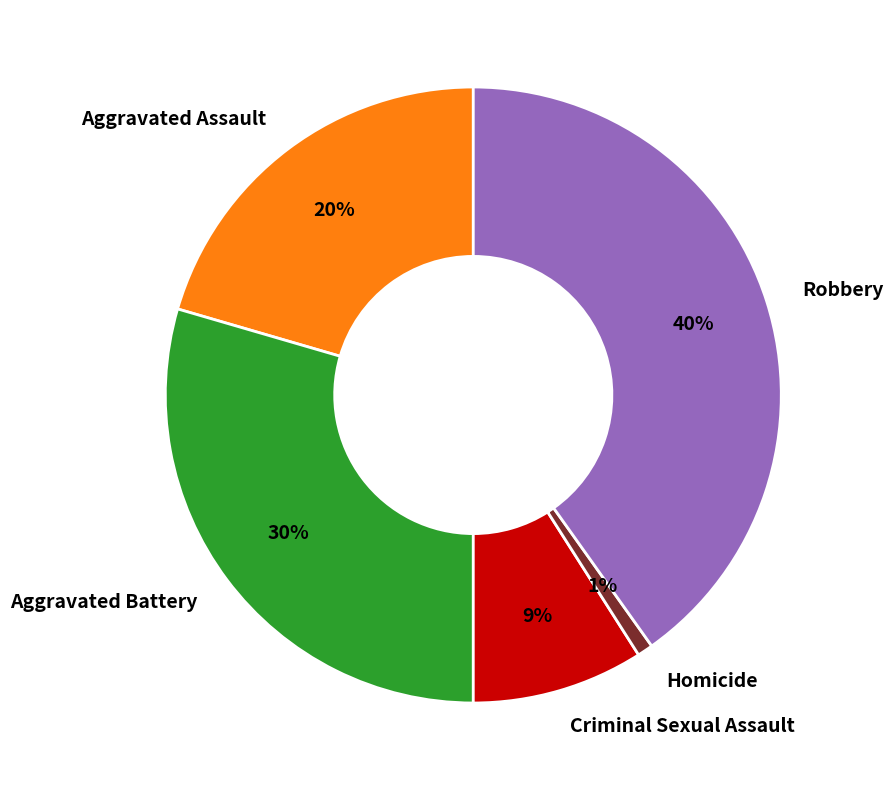

What is the smallest slice in the pie chart?

Homicide